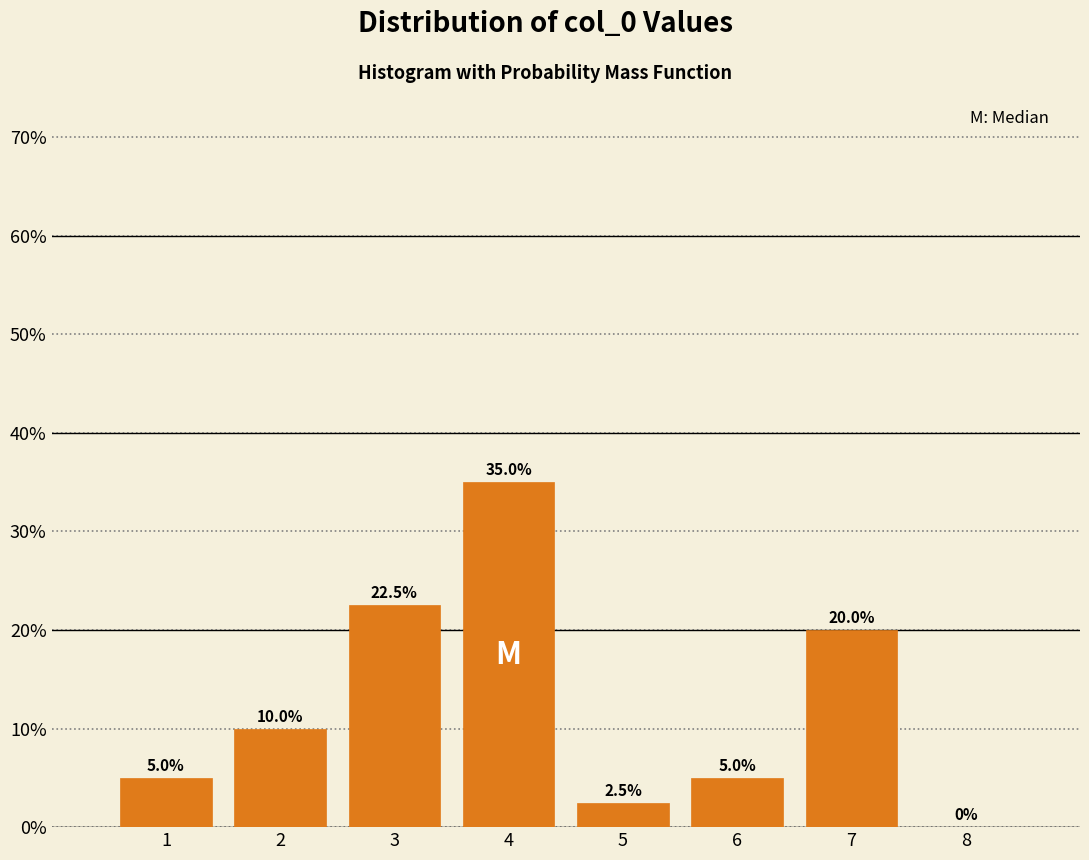

Reading left to right, list all the values displayed in this chart.

1=5.0	2=10.0	3=22.5	4=35.0	5=2.5	6=5.0	7=20.0	8=0.0